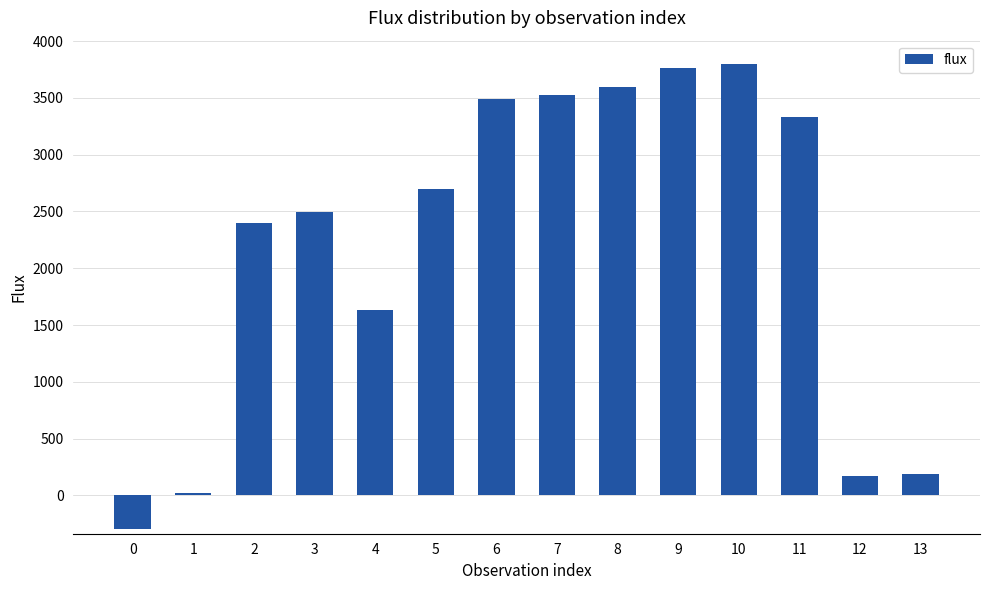

Reading left to right, transcribe all the data shown in this chart.

-293.0	24.5	2395.0	2496.4	1633.1	2698.0	3487.7	3529.0	3598.9	3759.6	3798.8	3328.7	168.3	185.6